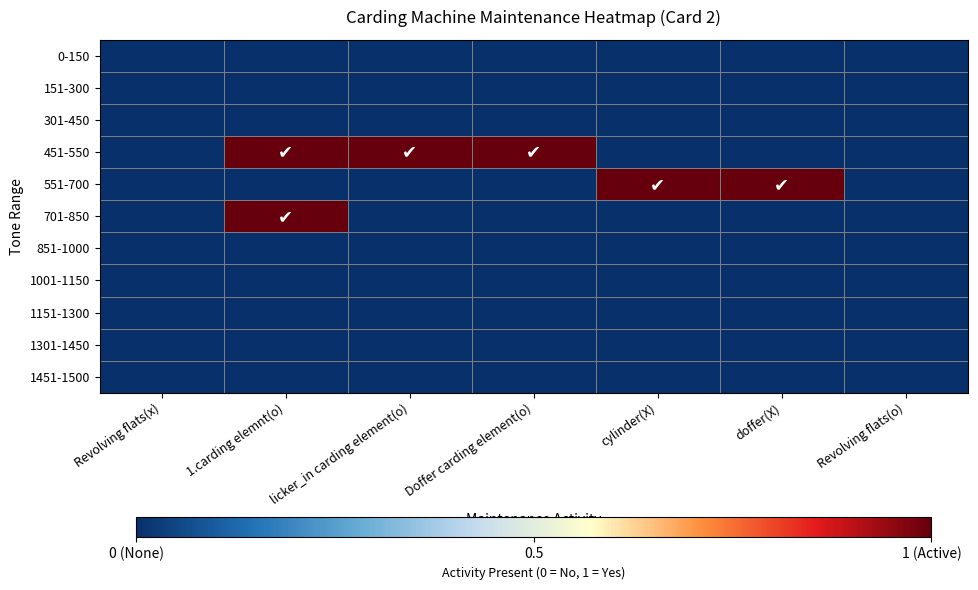

Rank the series at Doffer carding element(o) from highest to lowest value.

451-550, 0-150, 151-300, 301-450, 551-700, 701-850, 851-1000, 1001-1150, 1151-1300, 1301-1450, 1451-1500